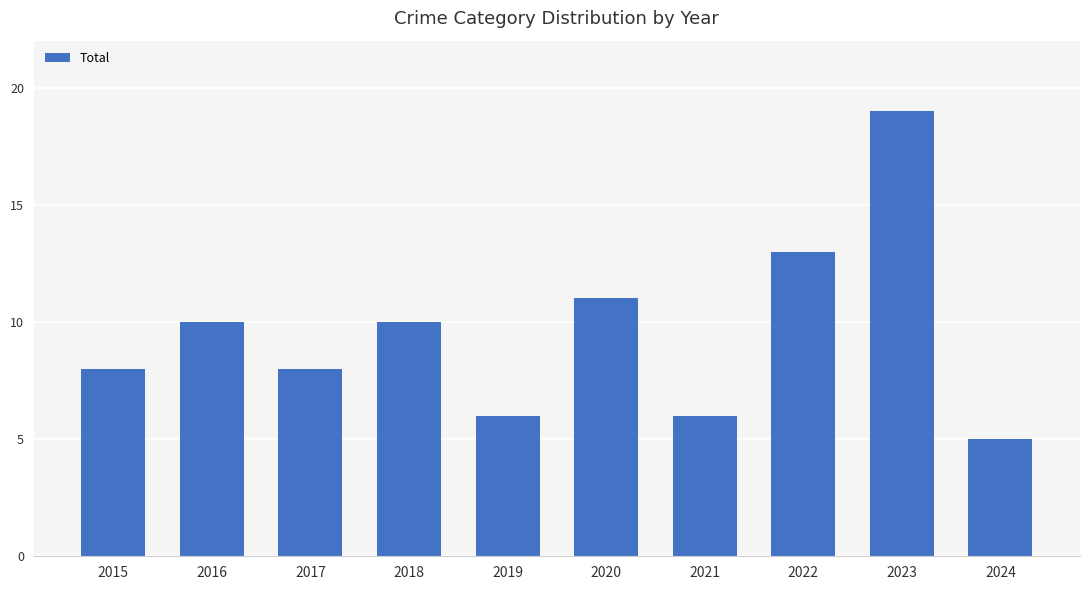

The chart shows a value of 7 at 2022. True or false?

False